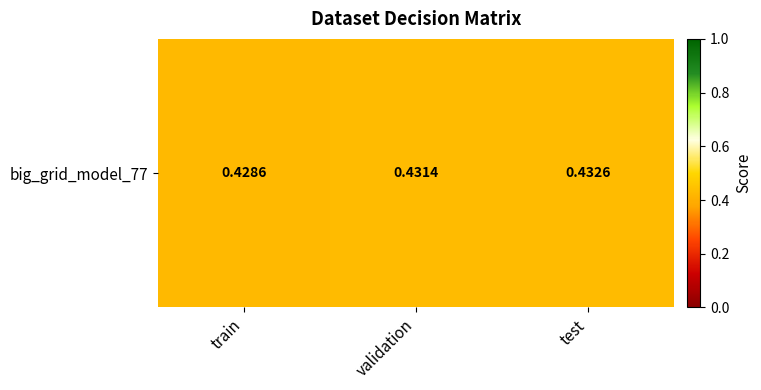

Reading left to right, transcribe all the data shown in this chart.

0.4	0.4	0.4